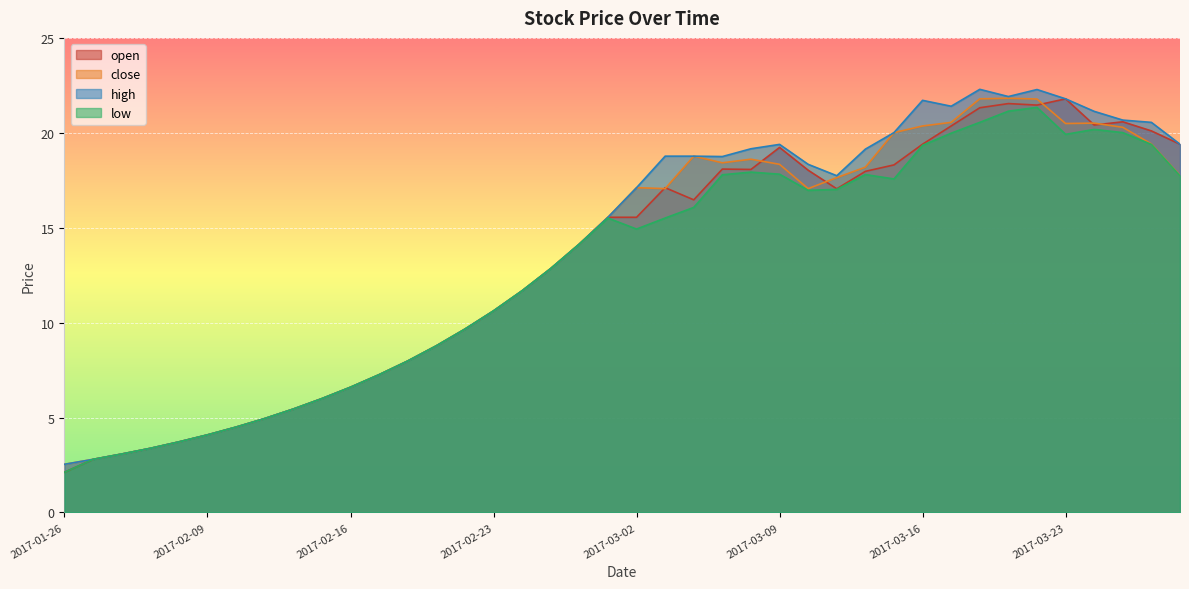

True or false: close has a value of 17.1 at 2017-03-03.

True